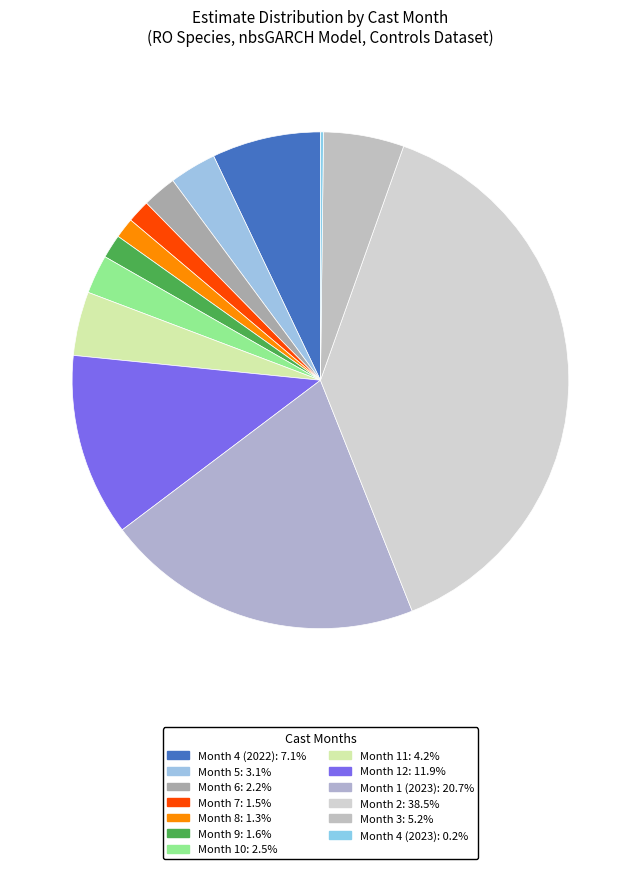

To the nearest percent, what is the difference between the Month 4 (2022) and Month 10 slice percentages?

5%